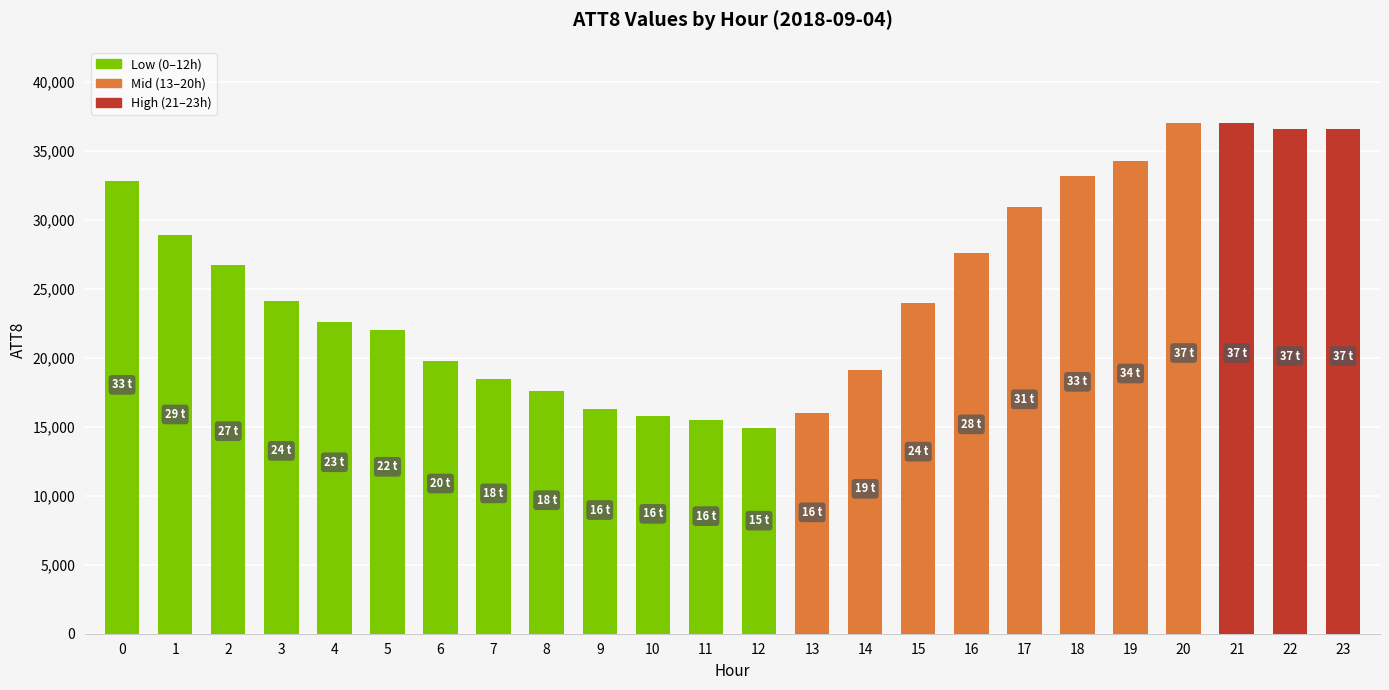

What is the maximum value shown in the chart?

37000